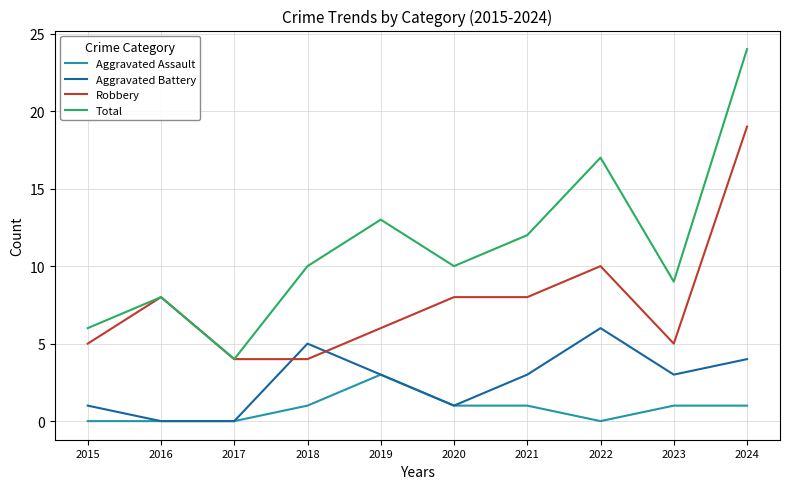

What is the highest value of the Total series?

24